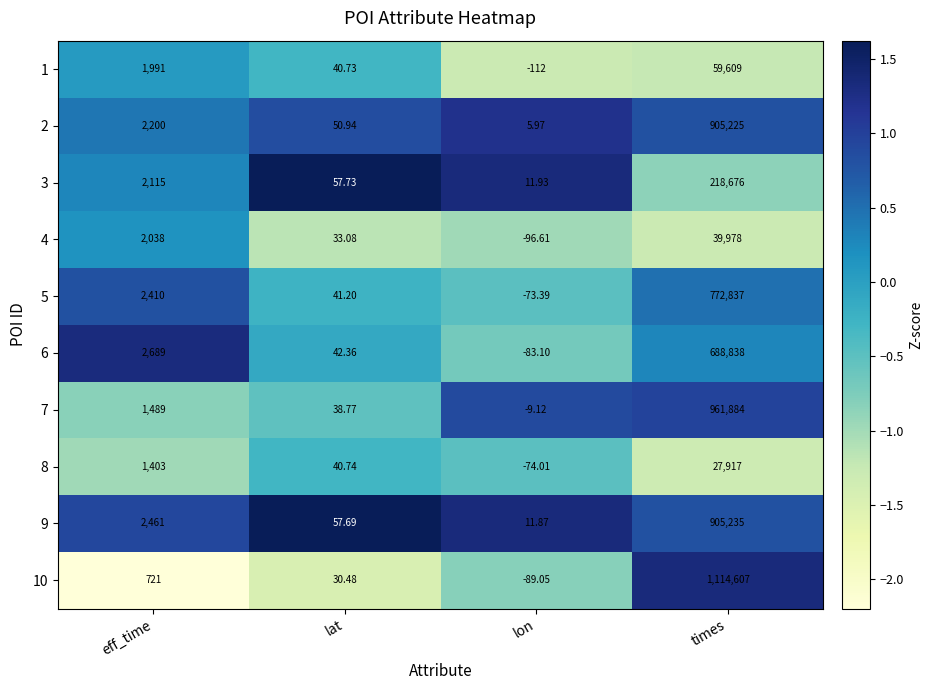

Rank the categories by 5 value from highest to lowest.

times, eff_time, lat, lon